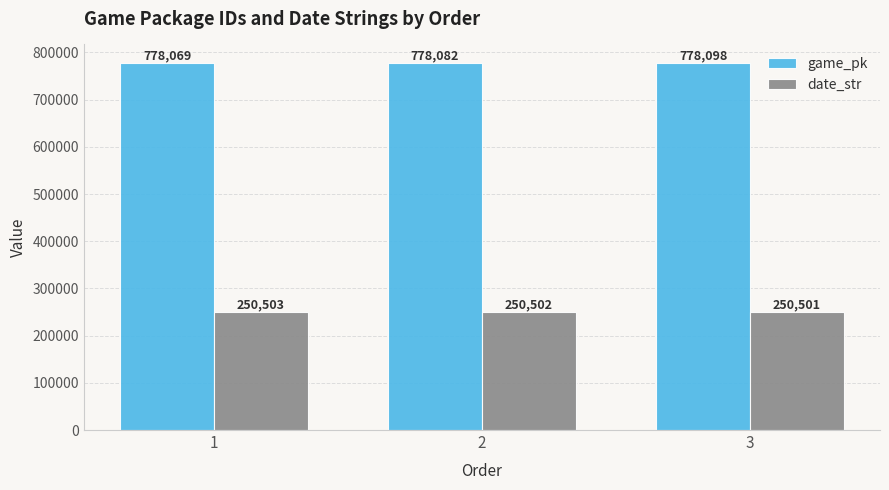

True or false: date_str has a value of 112173 at 1.

False